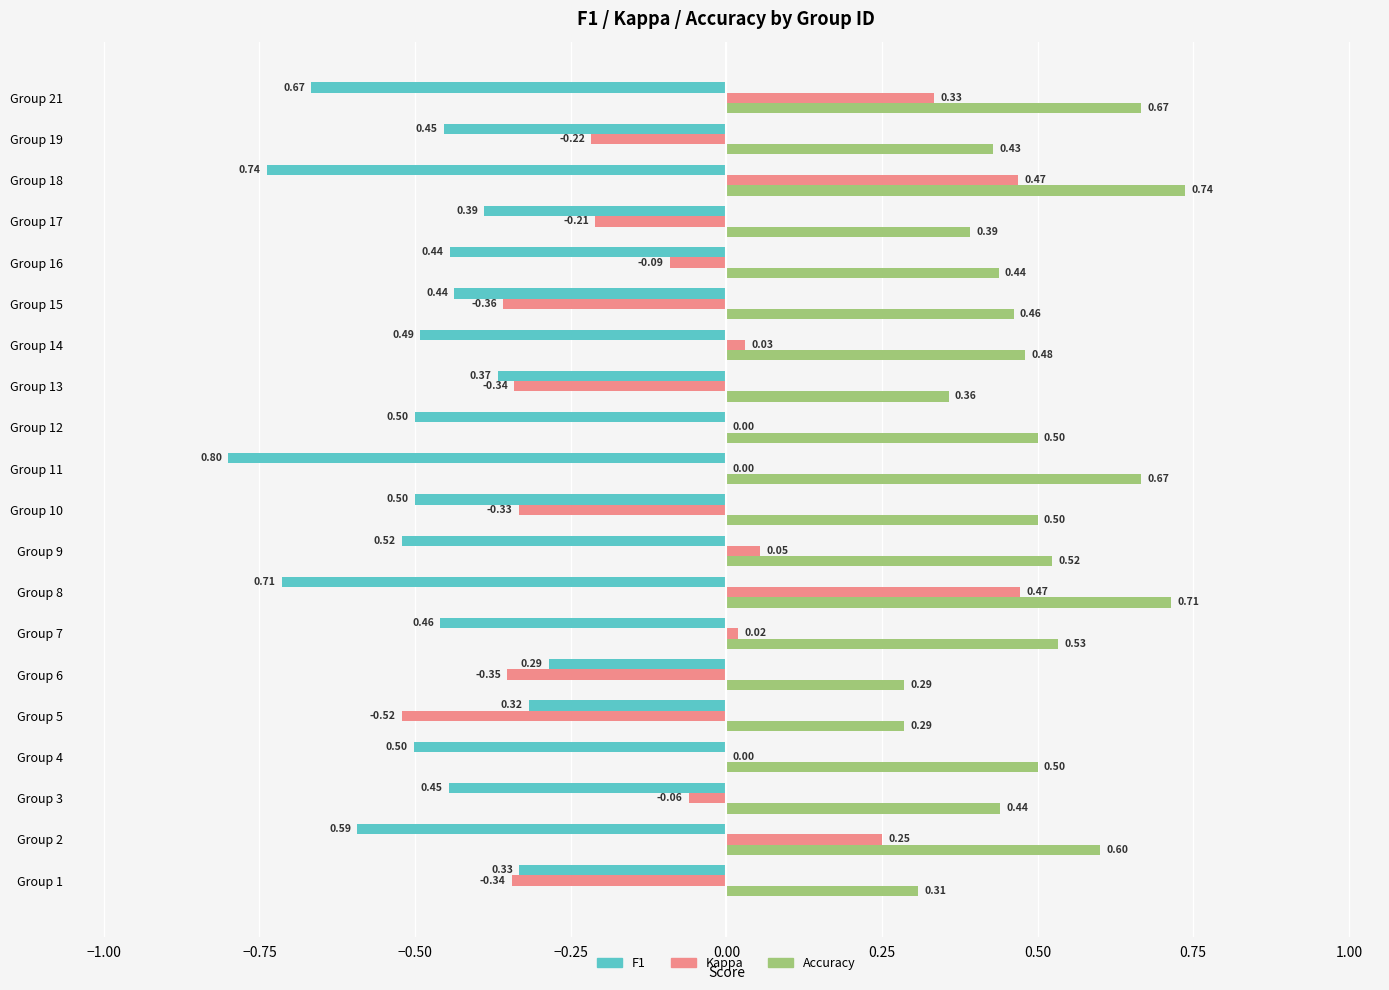

What is the sum of all F1 values?

-10.0